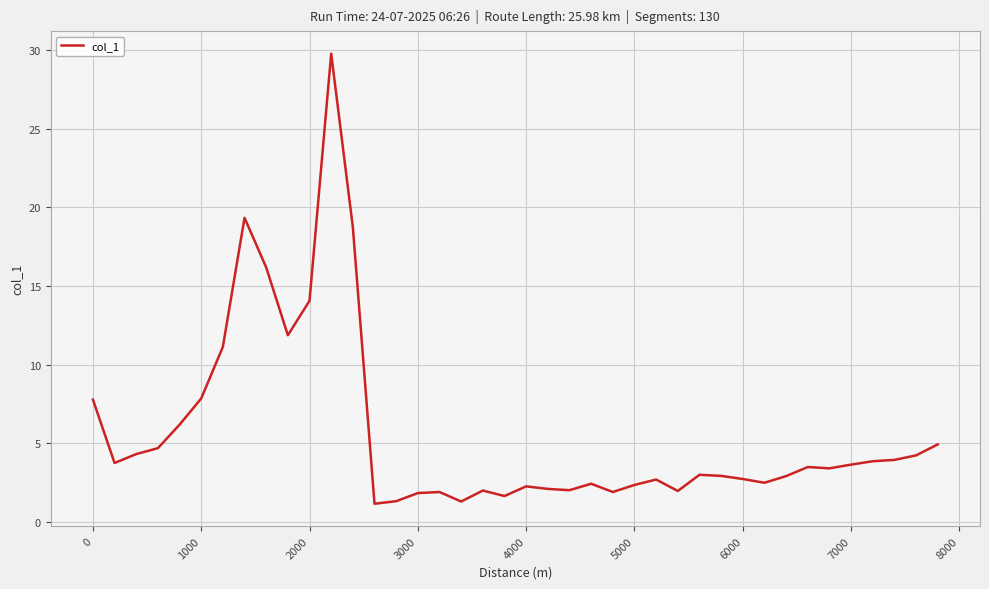

What is the difference between the maximum and minimum values?

28.6